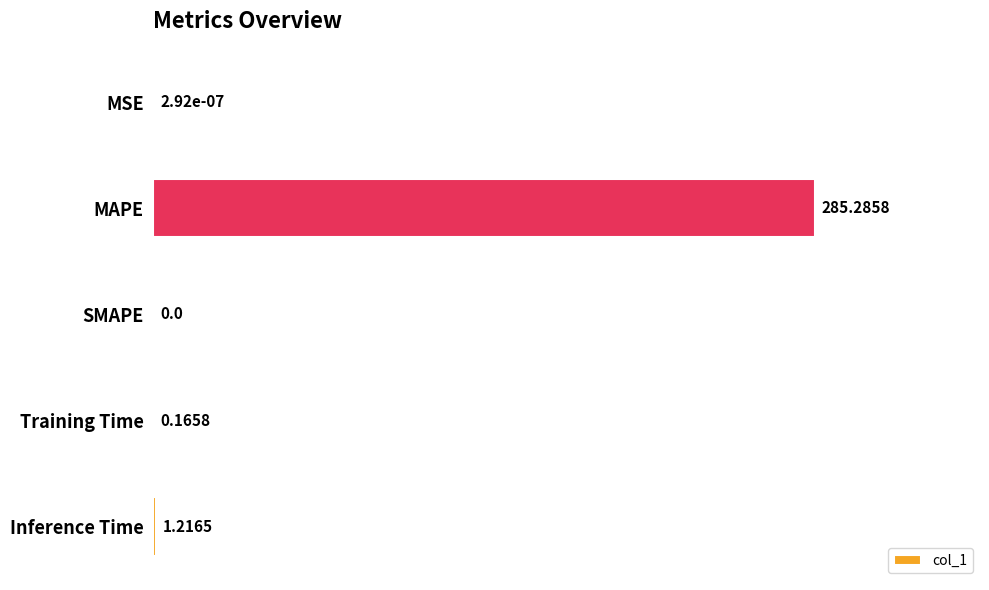

Which has a higher value, Training Time or MSE?

Training Time